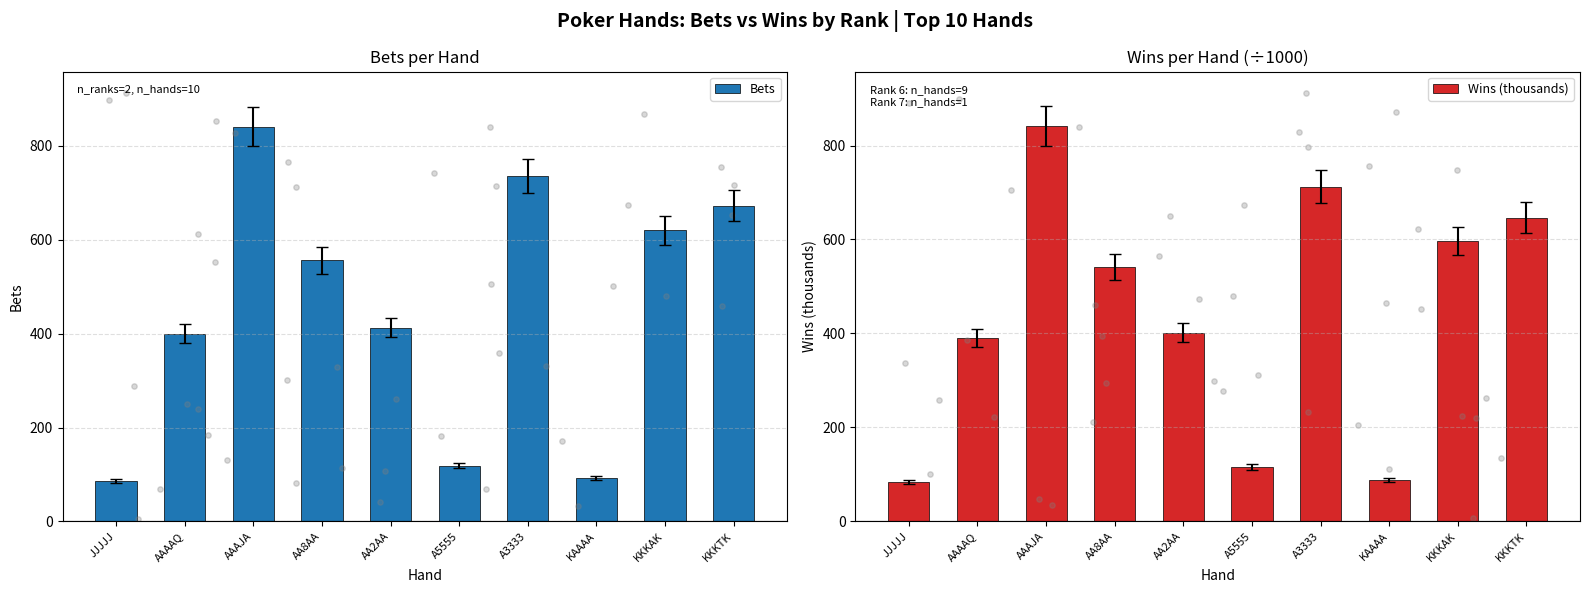

At which category is the sum across all series the highest?

AAAJA